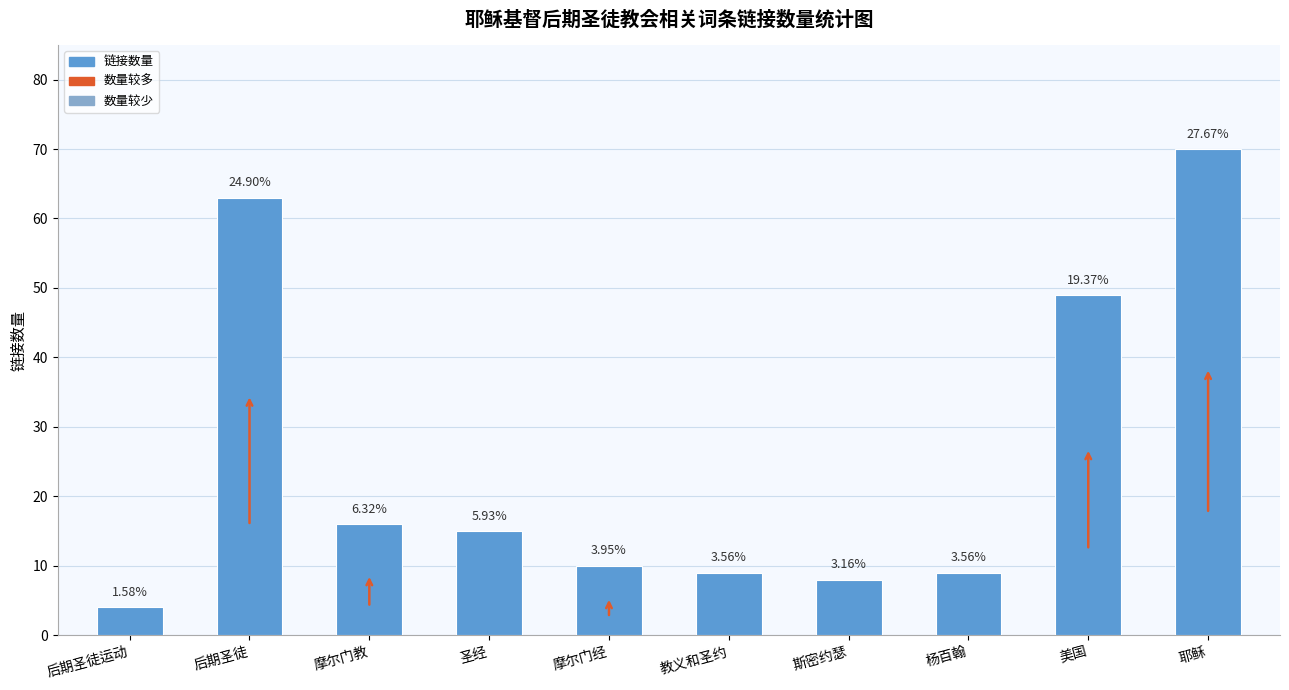

What position from the left is 美国?

9